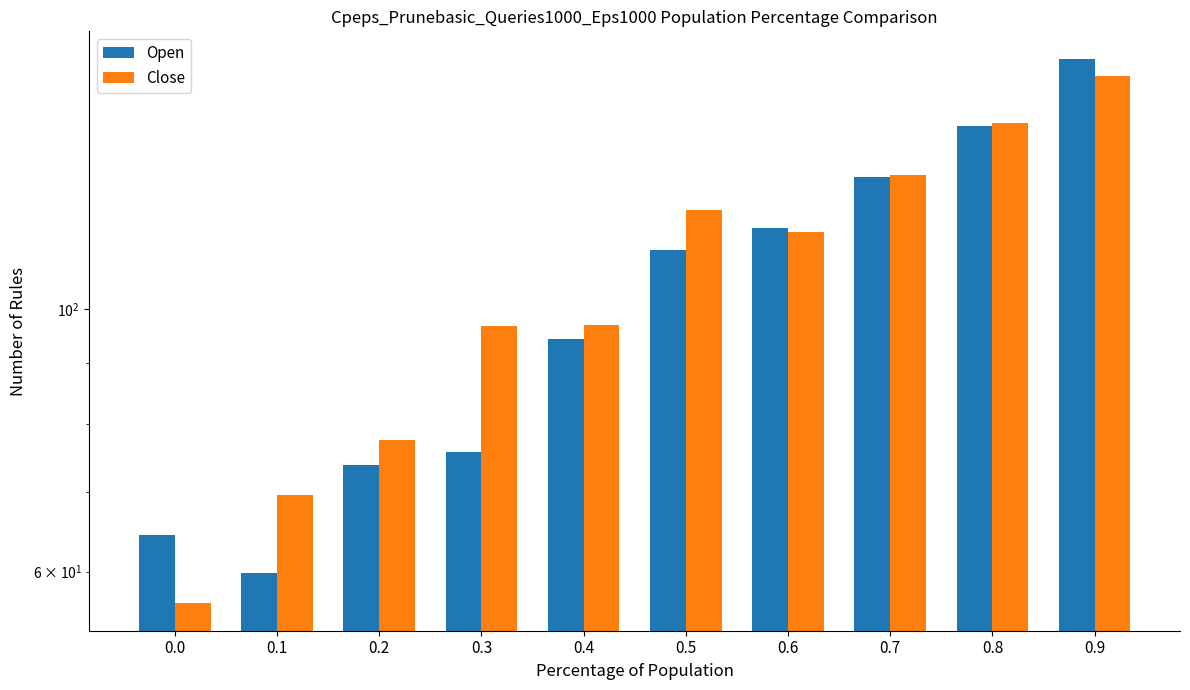

How many values in the Open series are below 112?

5